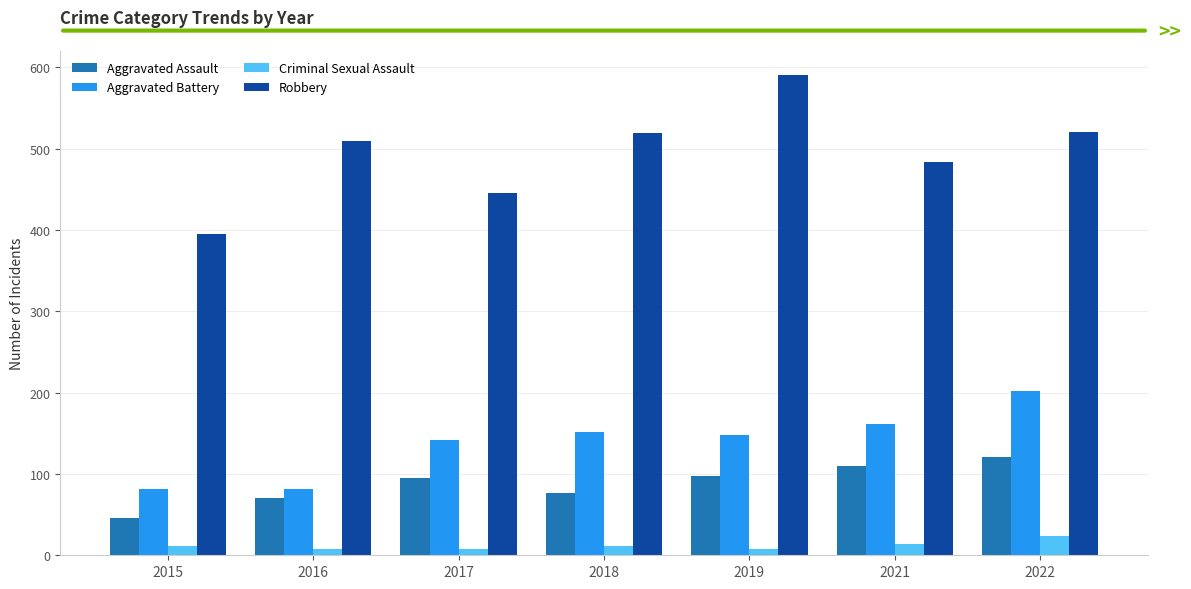

How many bars are there in each group?

4